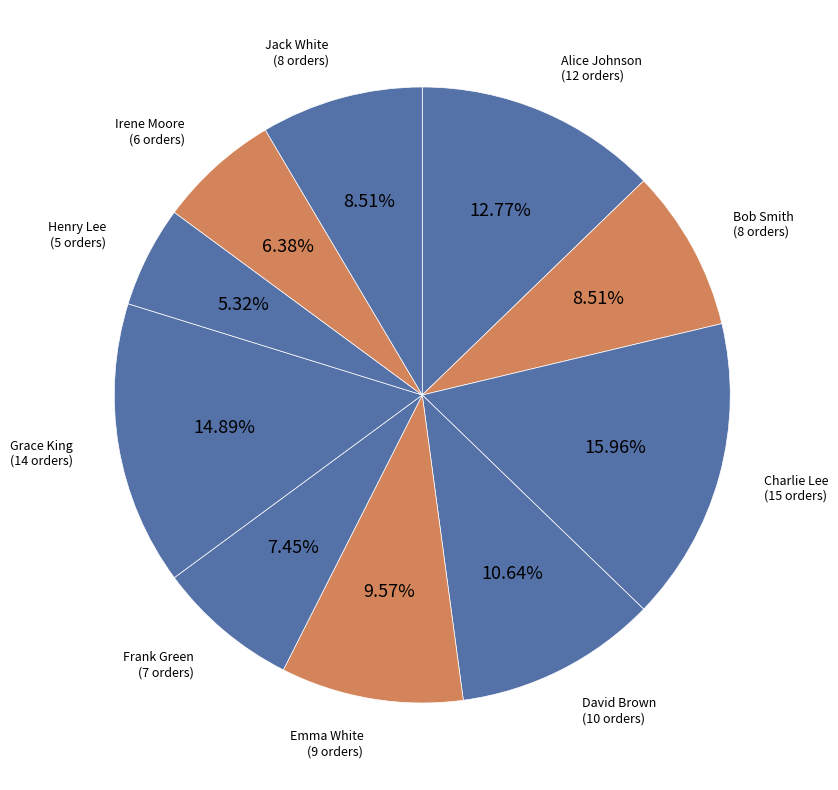

How many segments does this pie chart have?

10